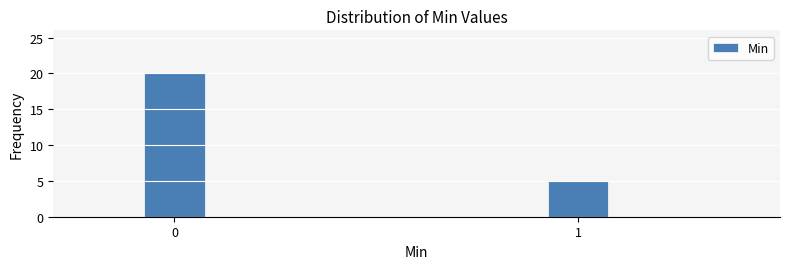

Reading left to right, list all the values displayed in this chart.

0=20	1=5